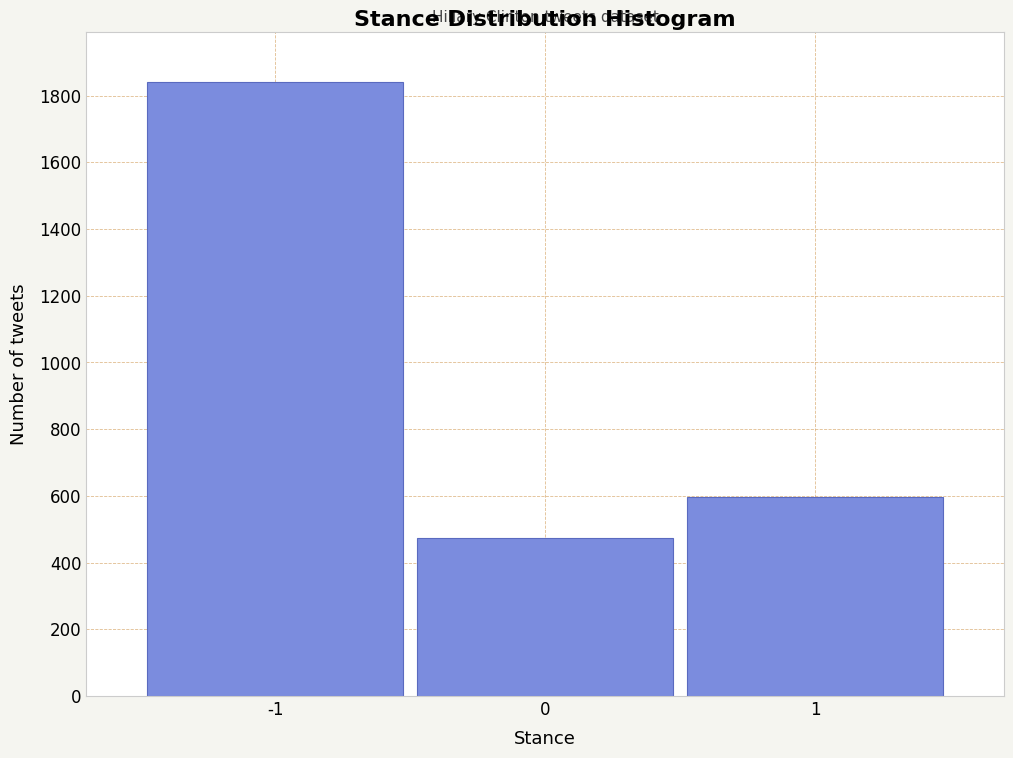

Reading right to left, extract all data points from this chart.

1=598	0=474	-1=1842